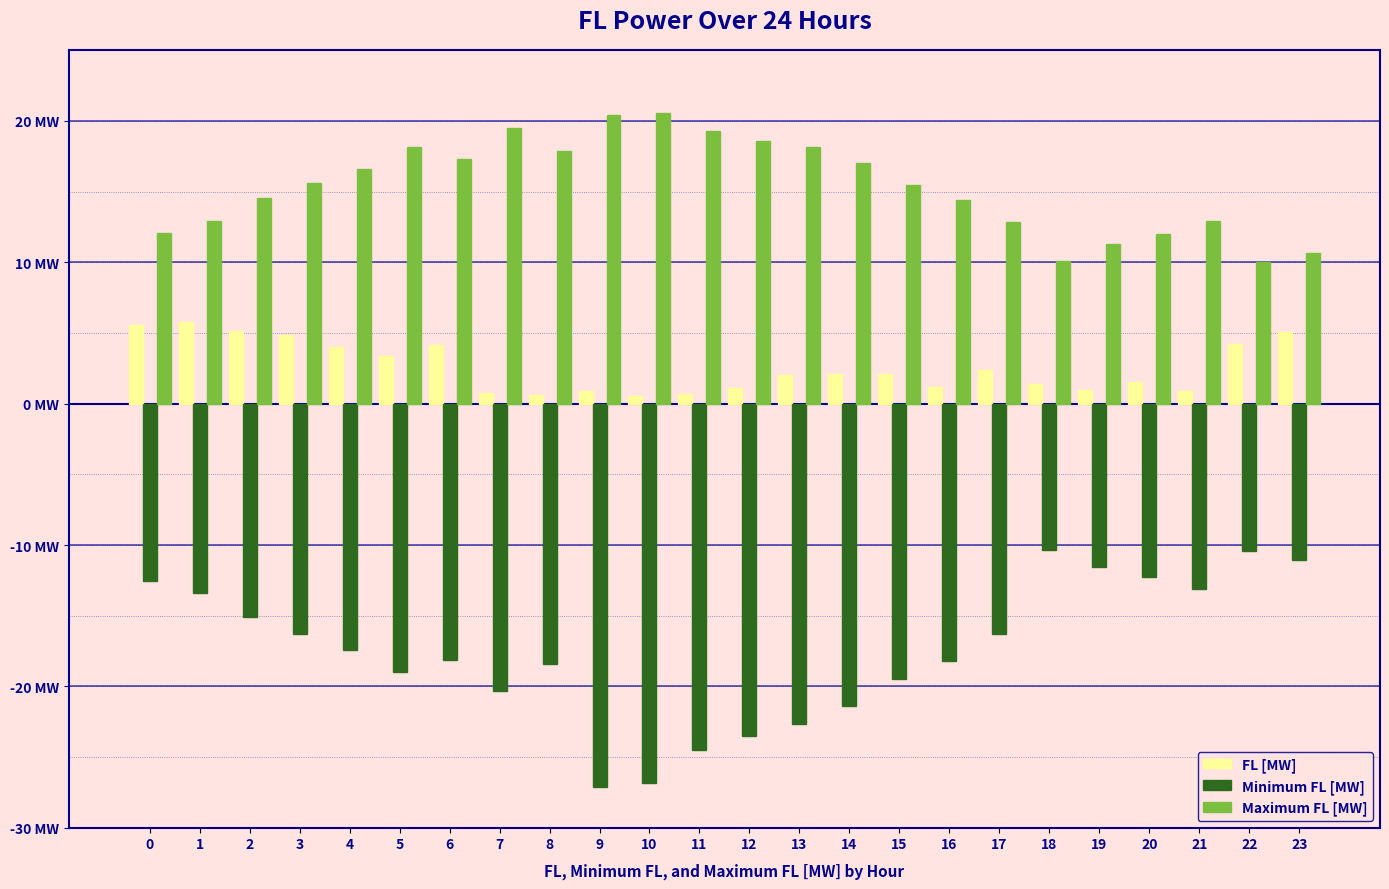

Does the chart contain stacked bars?

No